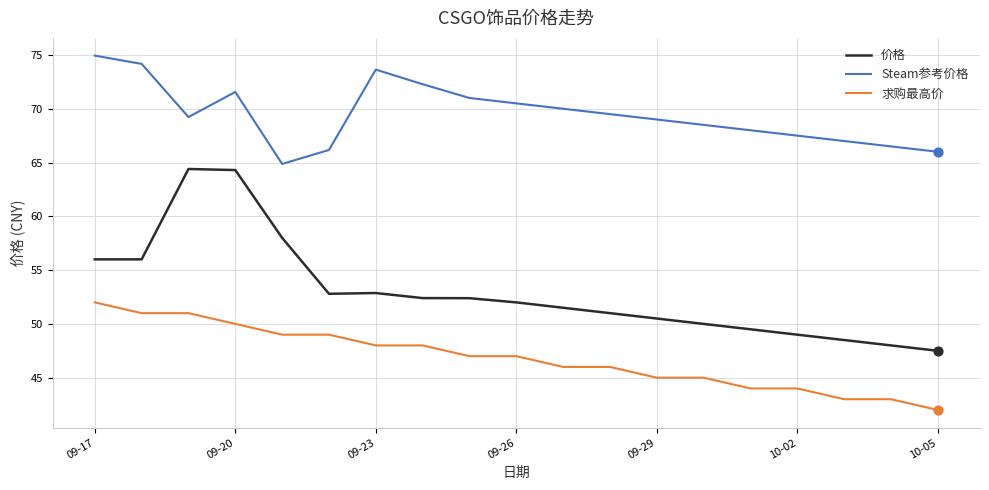

At how many categories does at least one series exceed 47?

19